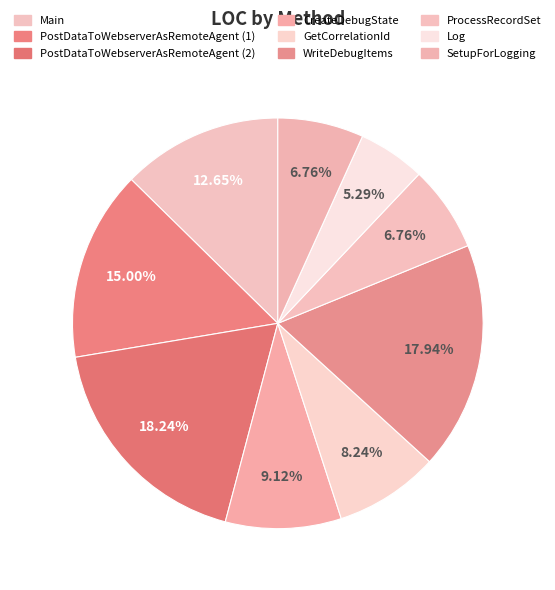

Count the number of slices in the pie.

9